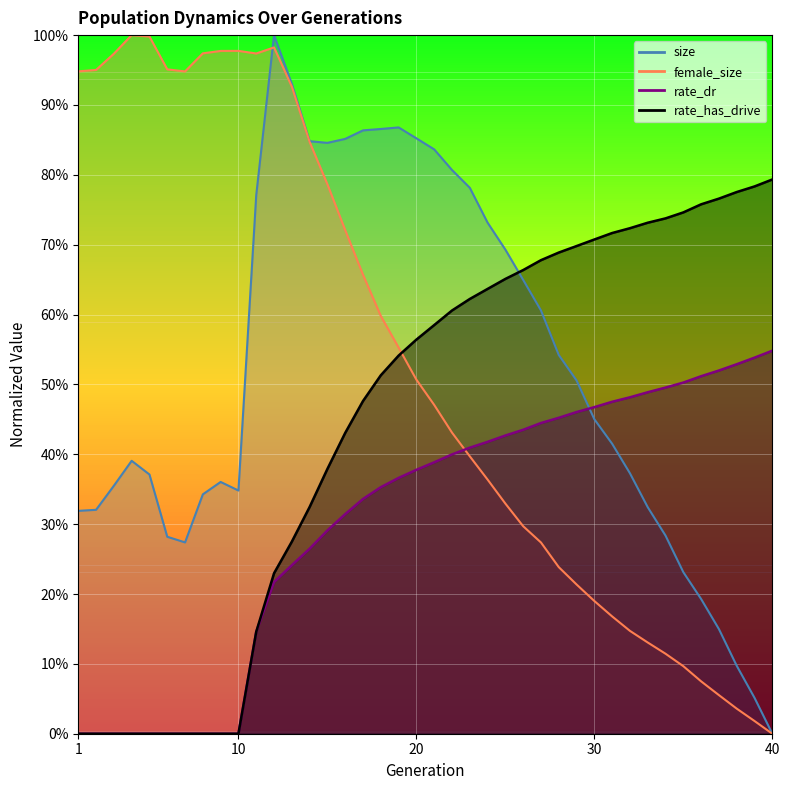

What is the difference between the maximum and minimum values in the female_size series?

1.0